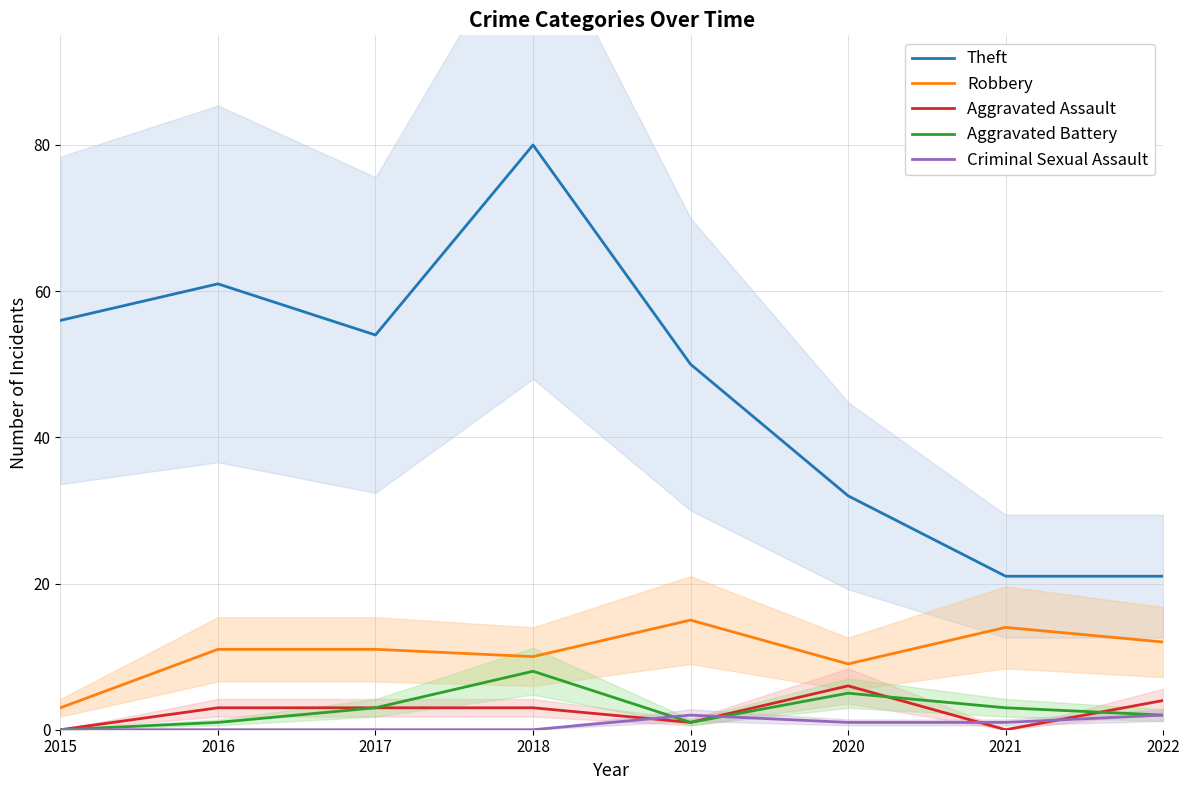

What is the sum of all Robbery values?

85